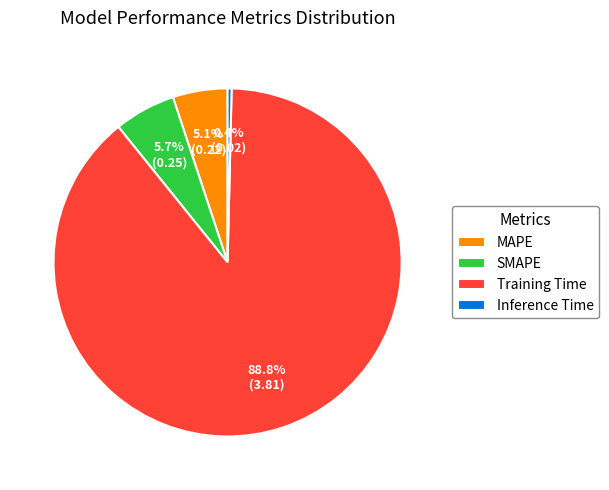

To the nearest percent, what is the difference between the MAPE and Training Time slice percentages?

84%